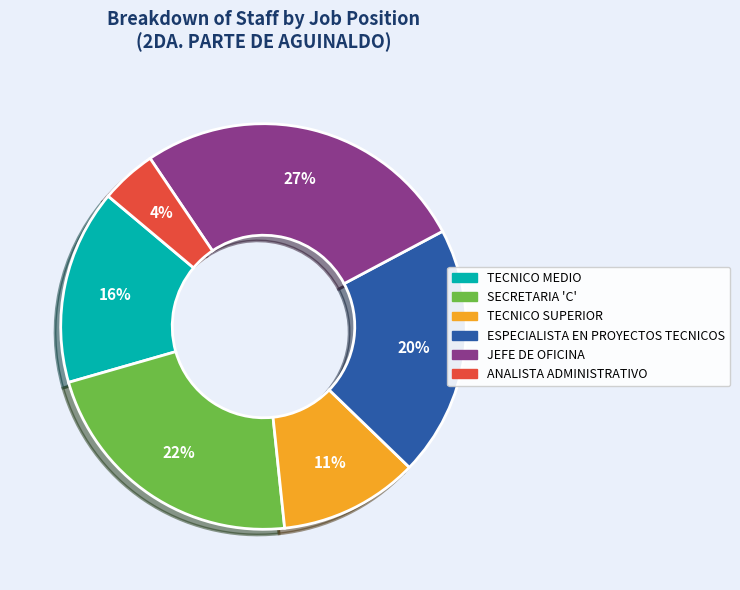

To the nearest percent, what portion does ANALISTA ADMINISTRATIVO represent?

4%